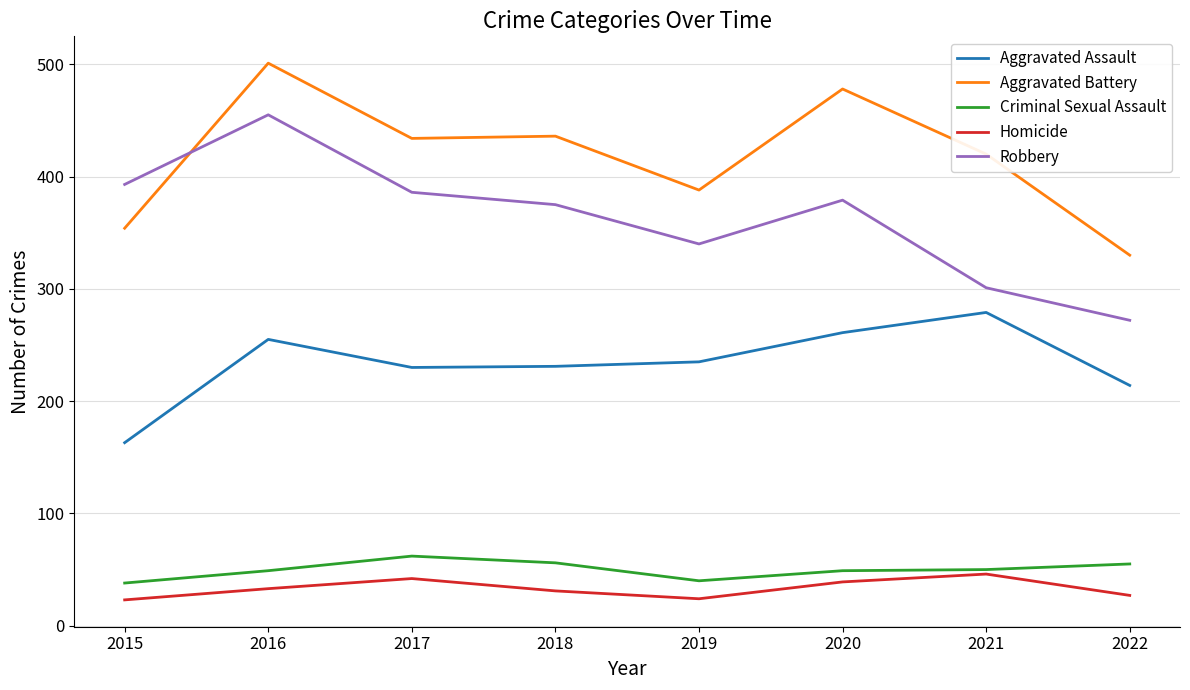

At which category does Robbery reach its first local valley?

2019